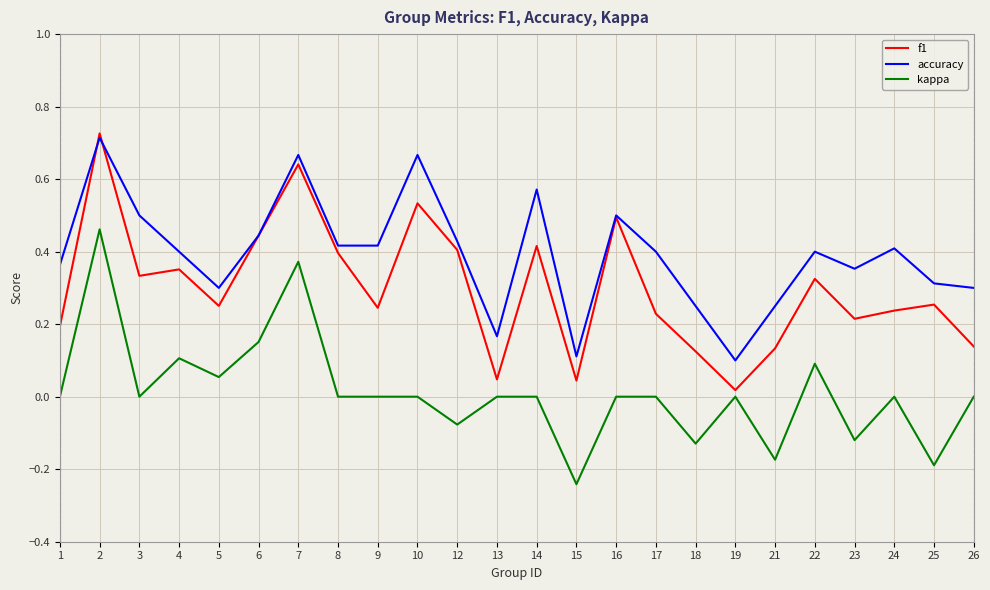

Is it true that accuracy equals 0.4 at 4?

True